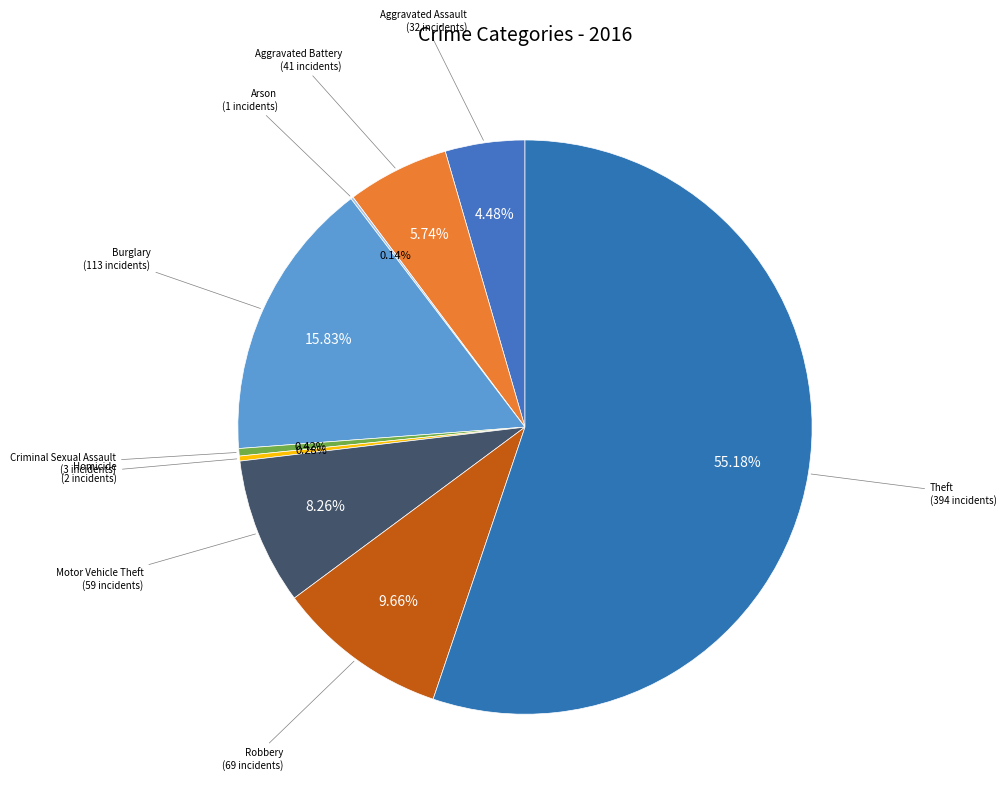

Is there any slice that represents more than half of the pie?

Yes